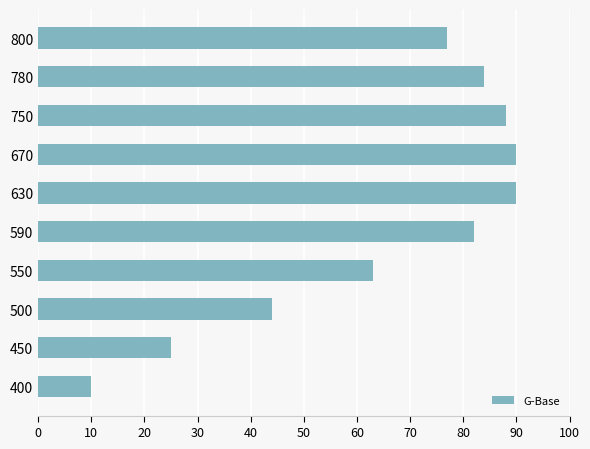

What is the change in value from 590 to 800?

-5